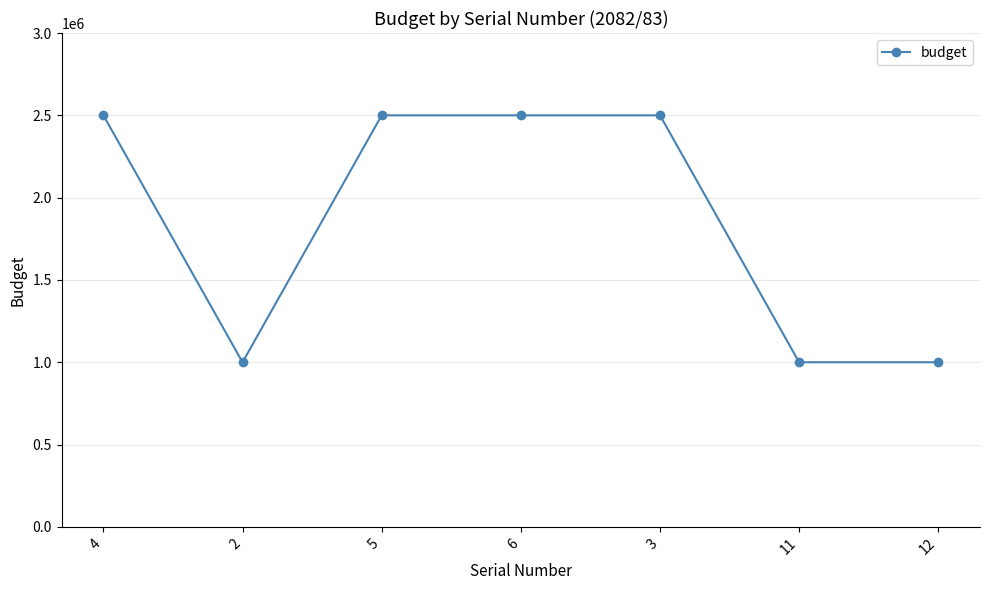

What is the greatest value displayed?

2500000